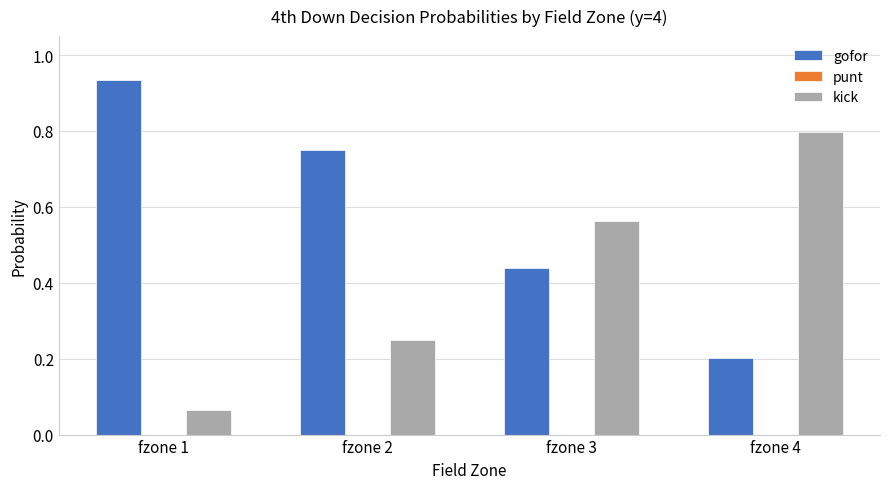

True or false: kick has a value of 0.0 at fzone 1.

False